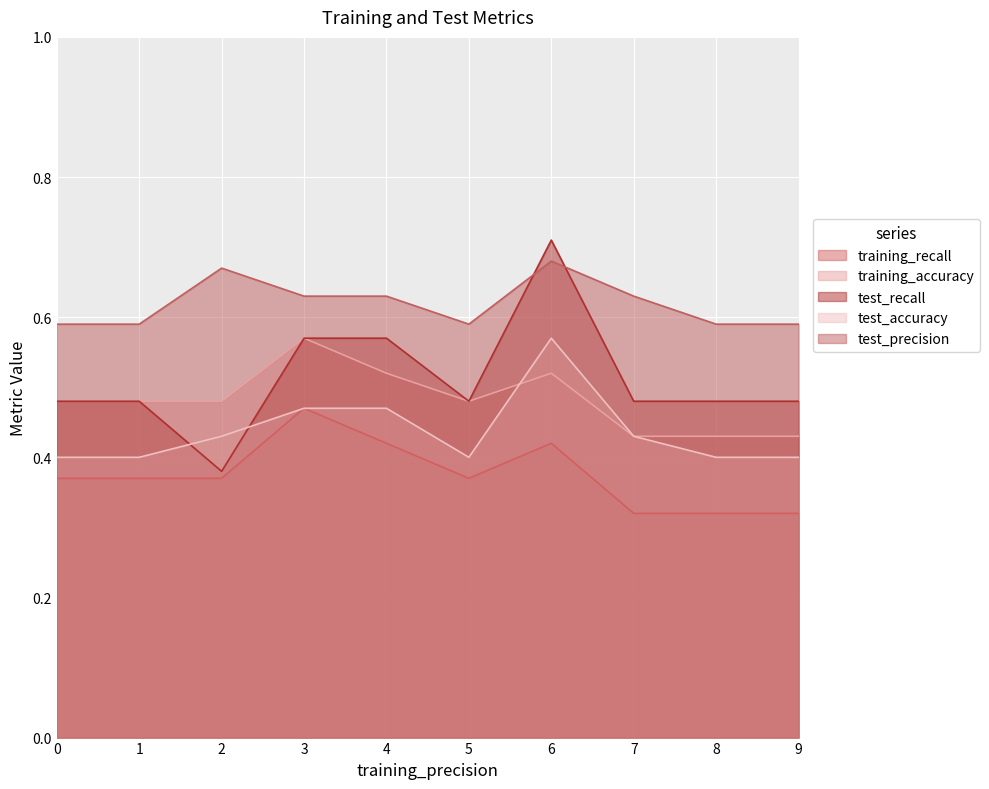

Is the value of training_accuracy at 5 greater than the value of training_recall at 0?

Yes